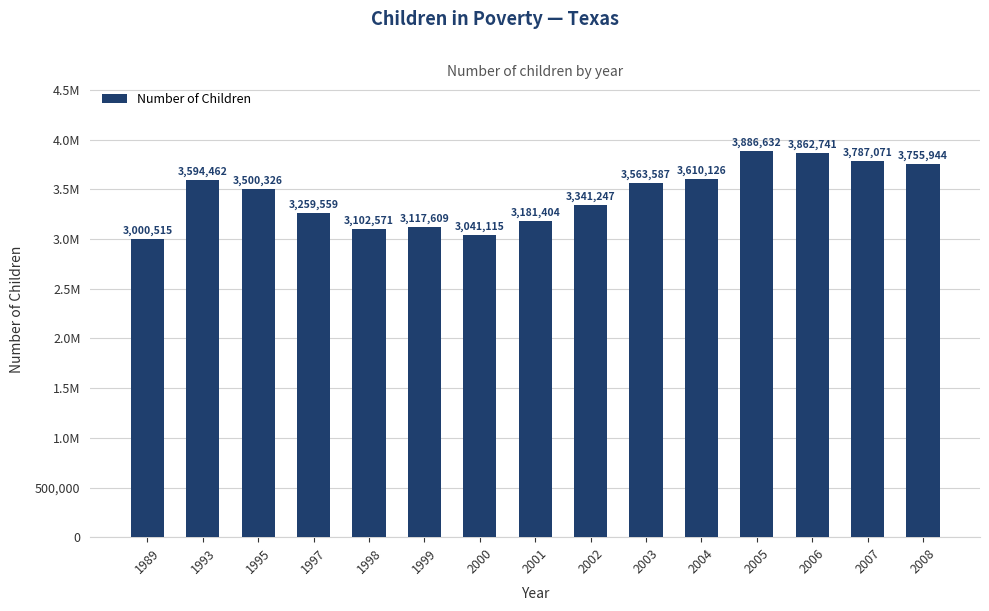

Does the chart contain any negative values?

No